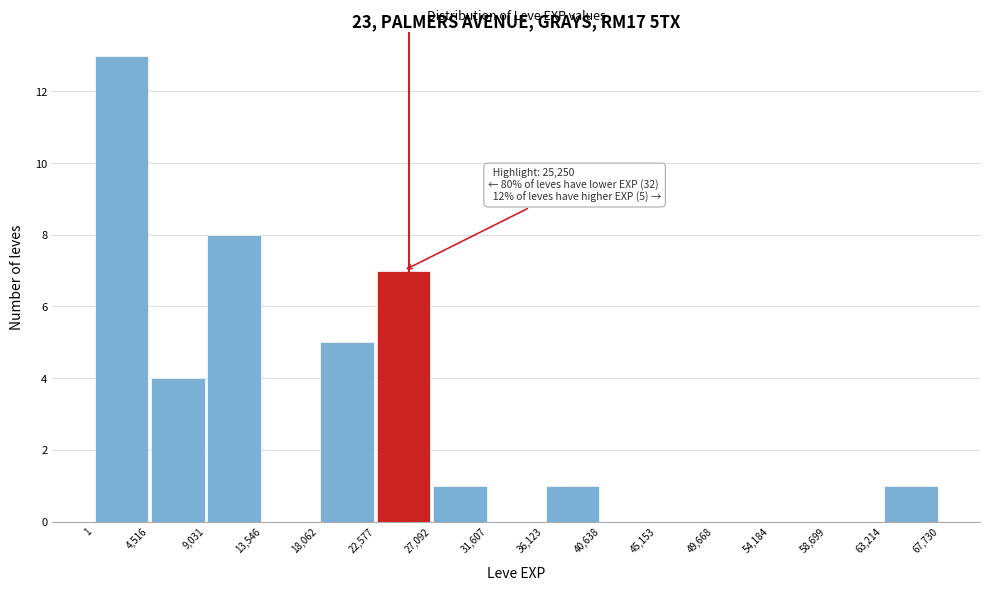

Which range on the x-axis has the tallest bar?

1 to 4,516